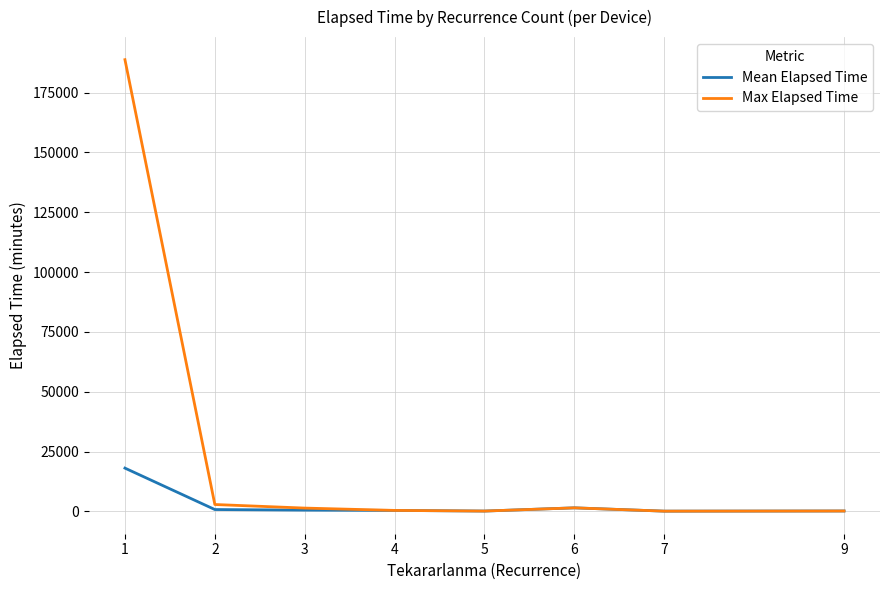

What is the maximum value shown in the chart?

188765.0